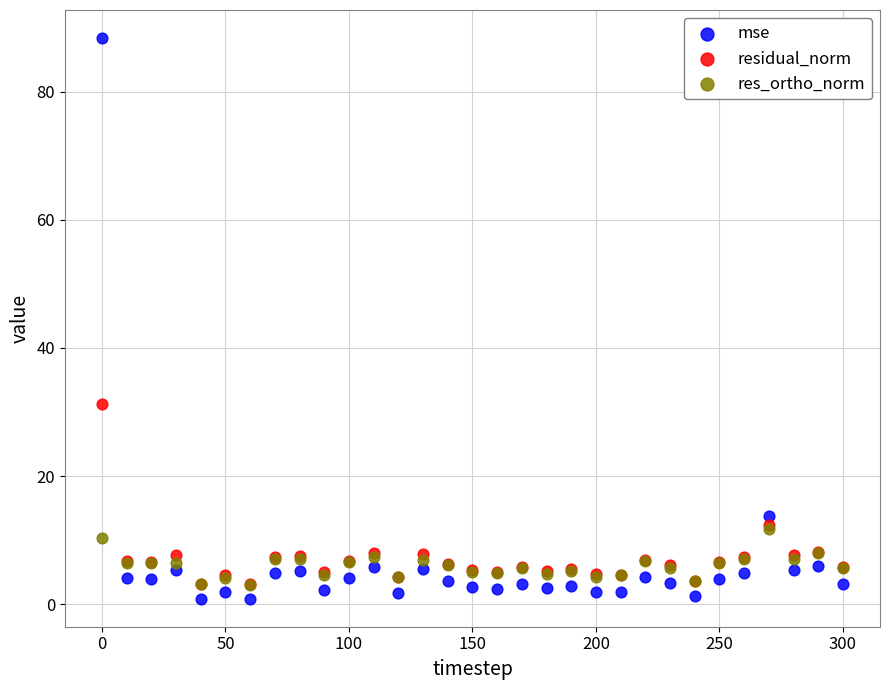

In the residual_norm series, what Y value is closest to 17?

12.3